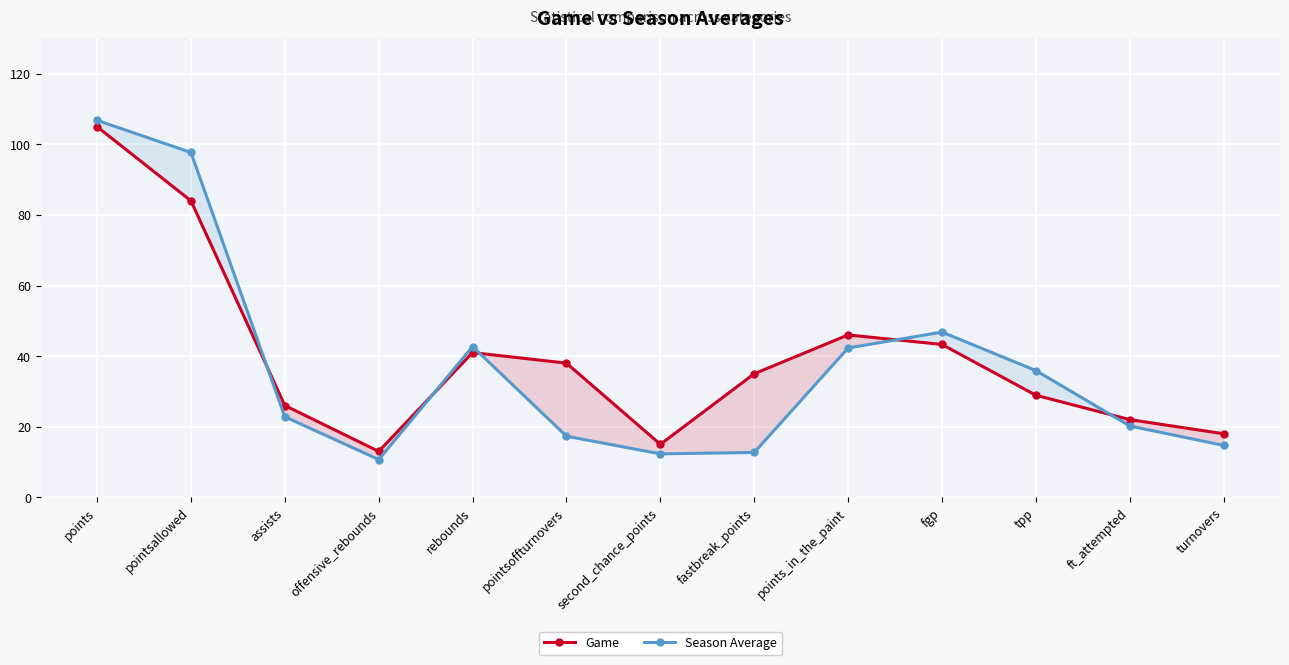

List the series in order of their overall mean, lowest first.

Season Average, Game